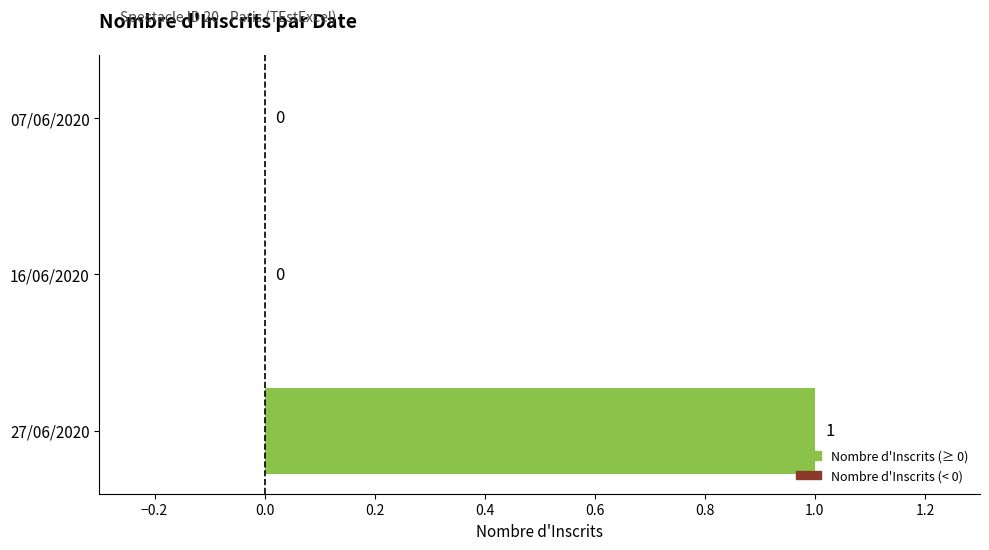

Between 07/06/2020 and 27/06/2020, which is larger?

27/06/2020